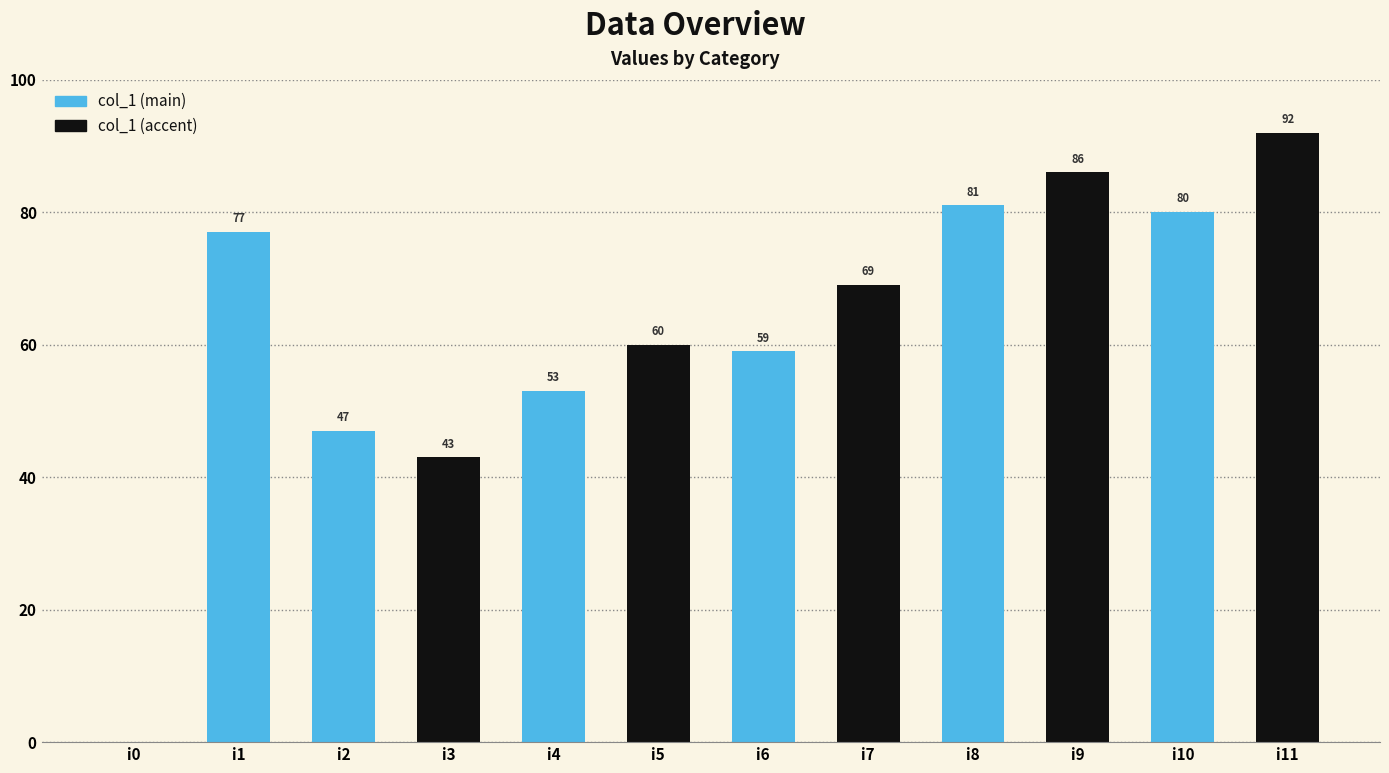

Which series changed the most between i0 and i6?

col_1 (accent)